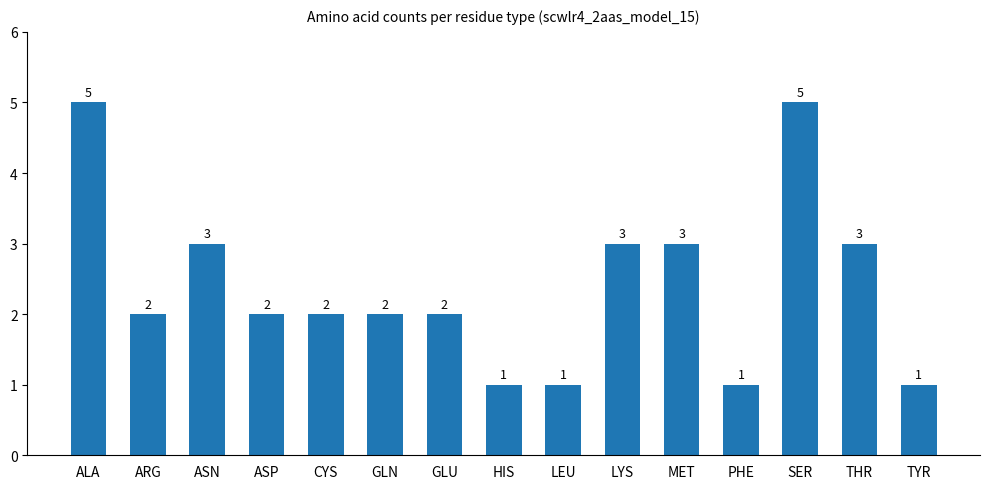

How many data points are less than 2?

4